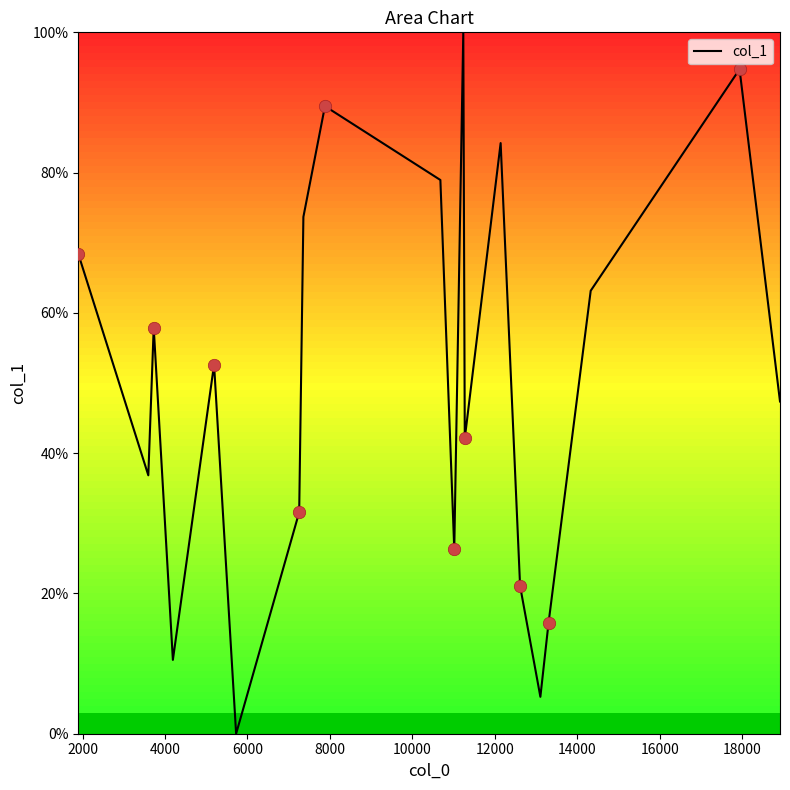

What is the maximum value shown in the chart?

100.0